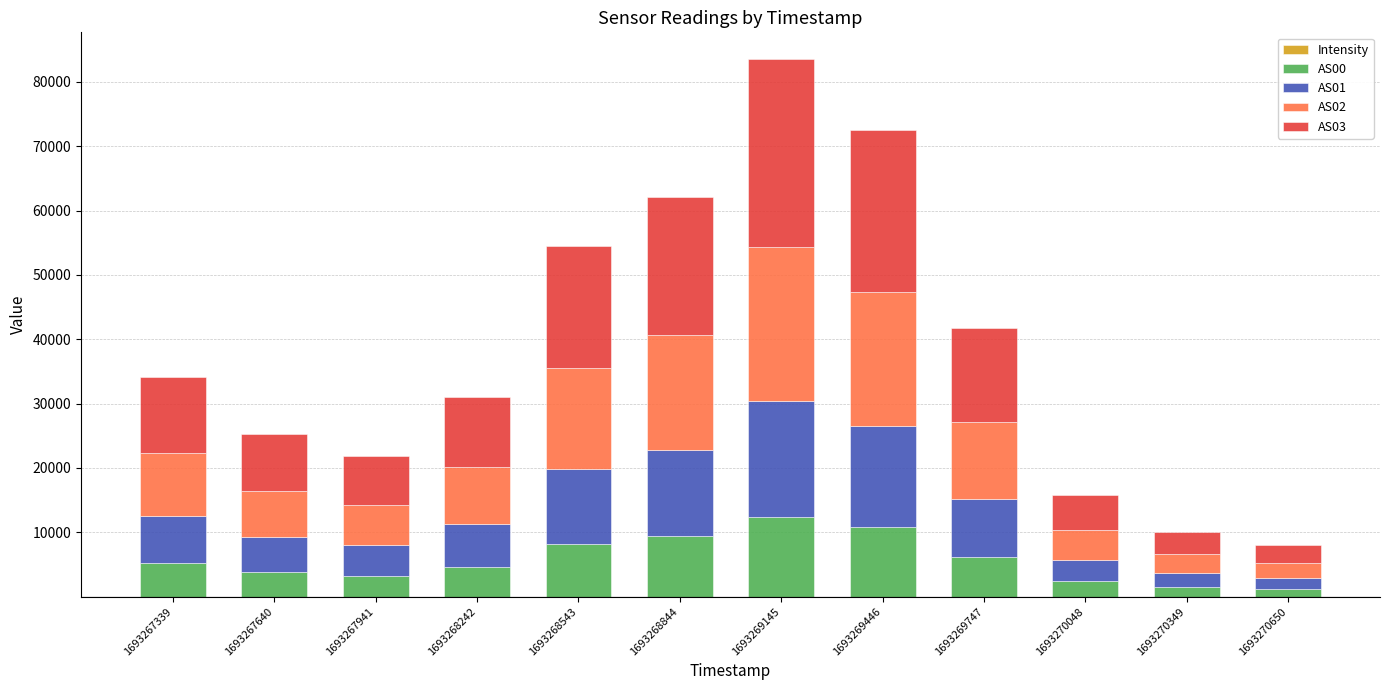

At which category is the sum across all series the highest?

1693269145